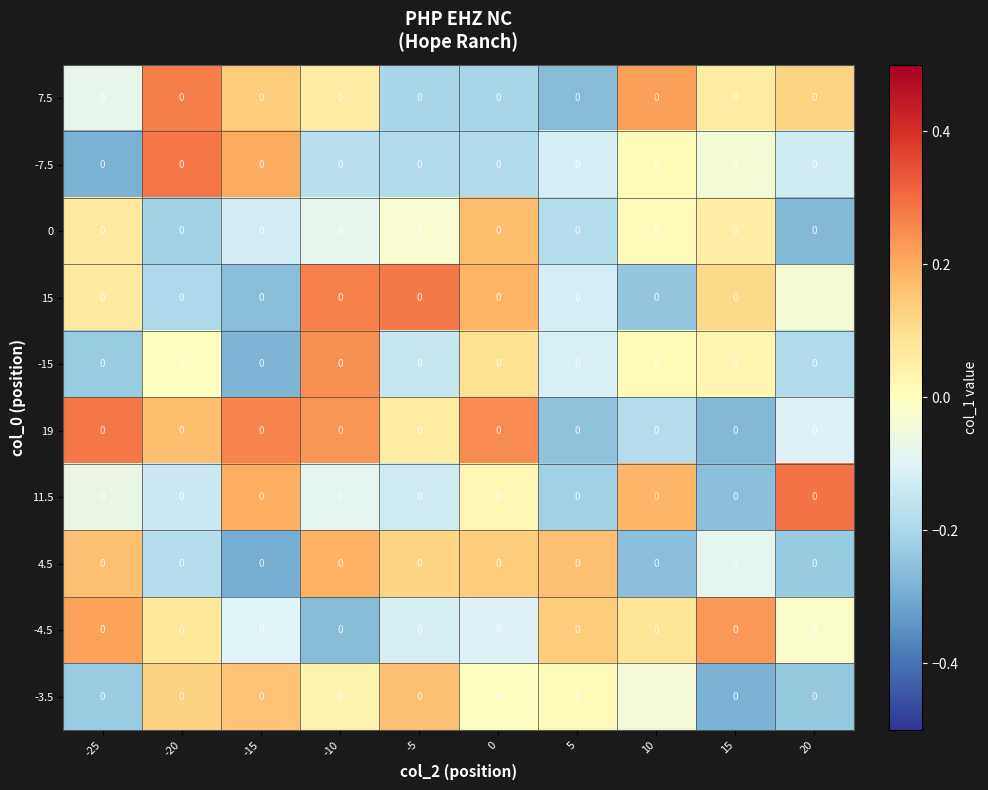

At which label does 15 first exceed 0?

-25